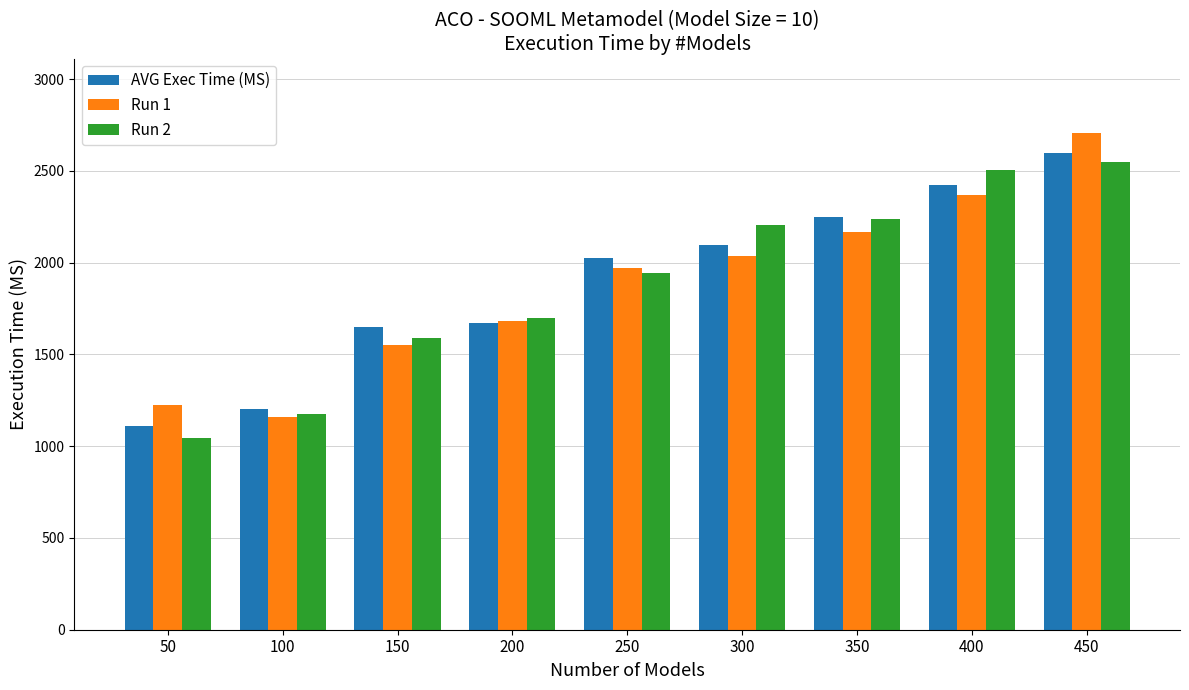

What is the difference between the Run 2 values at 200 and 100?

524.0